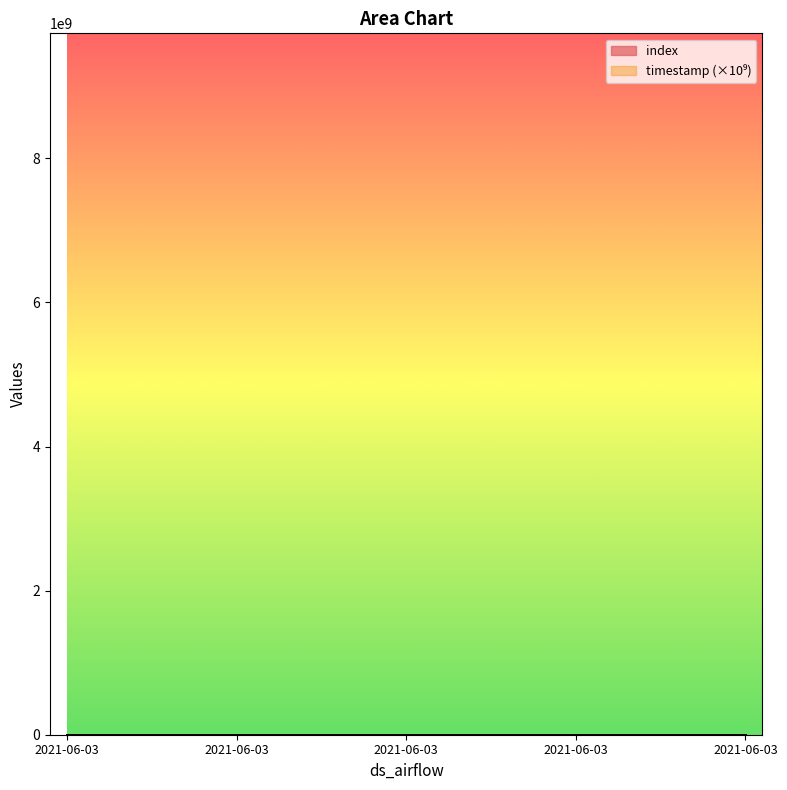

List the labels in order of value, largest first.

2021-06-03, 2021-06-03, 2021-06-03, 2021-06-03, 2021-06-03